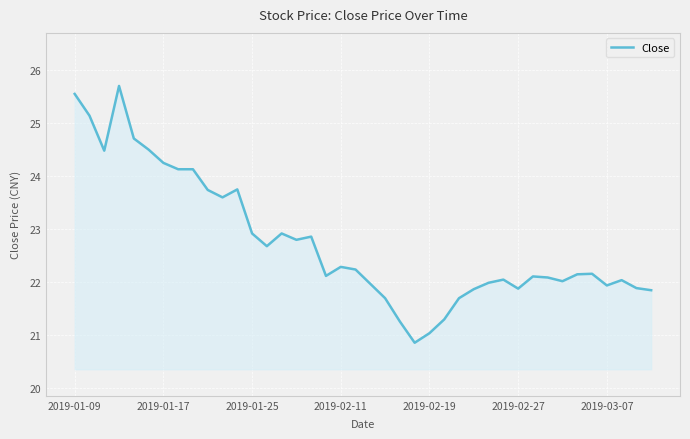

What is the maximum value shown in the chart?

25.7